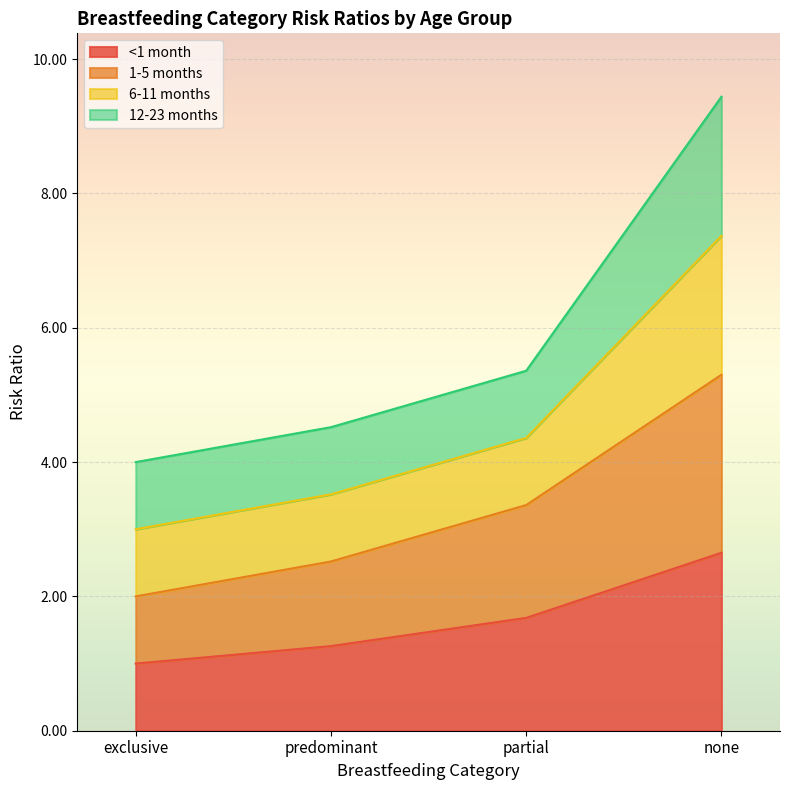

True or false: <1 month has more than 1 points higher than both neighbors.

False